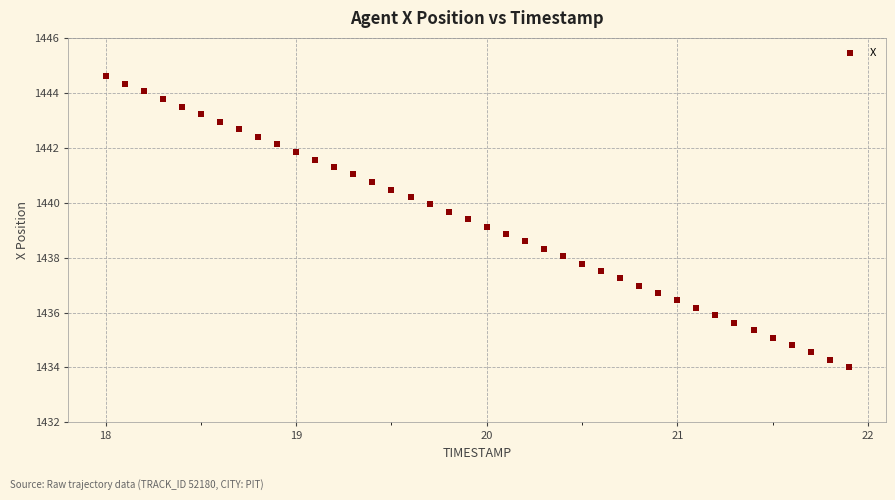

What is the range of X values (max minus min)?

3.9